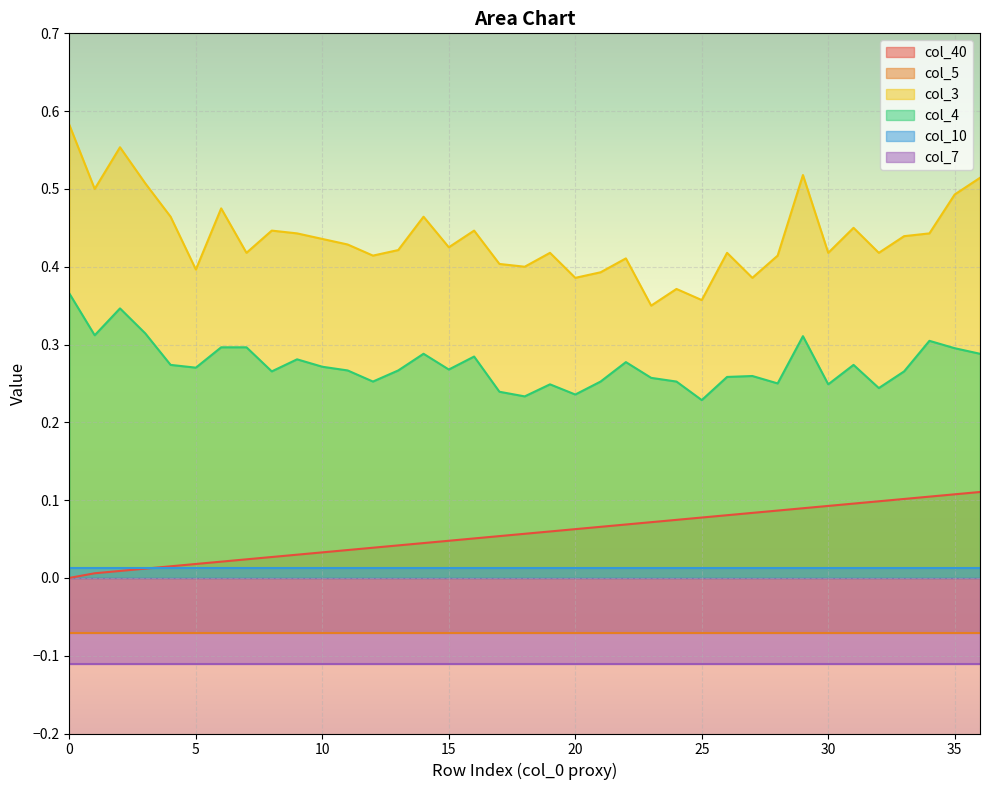

True or false: col_3 and col_40 intersect in this chart.

False